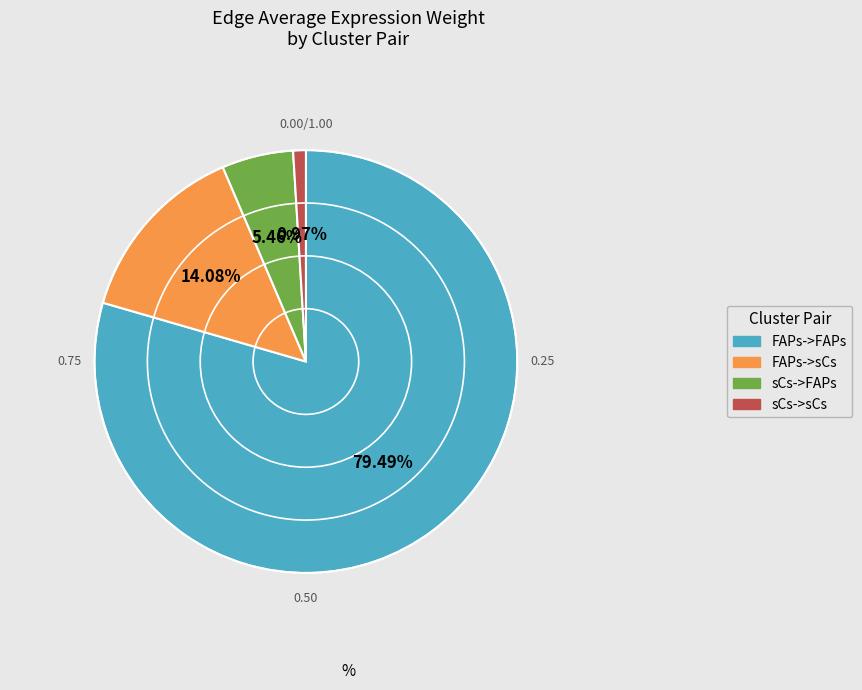

What is the largest slice in the pie chart?

FAPs->FAPs